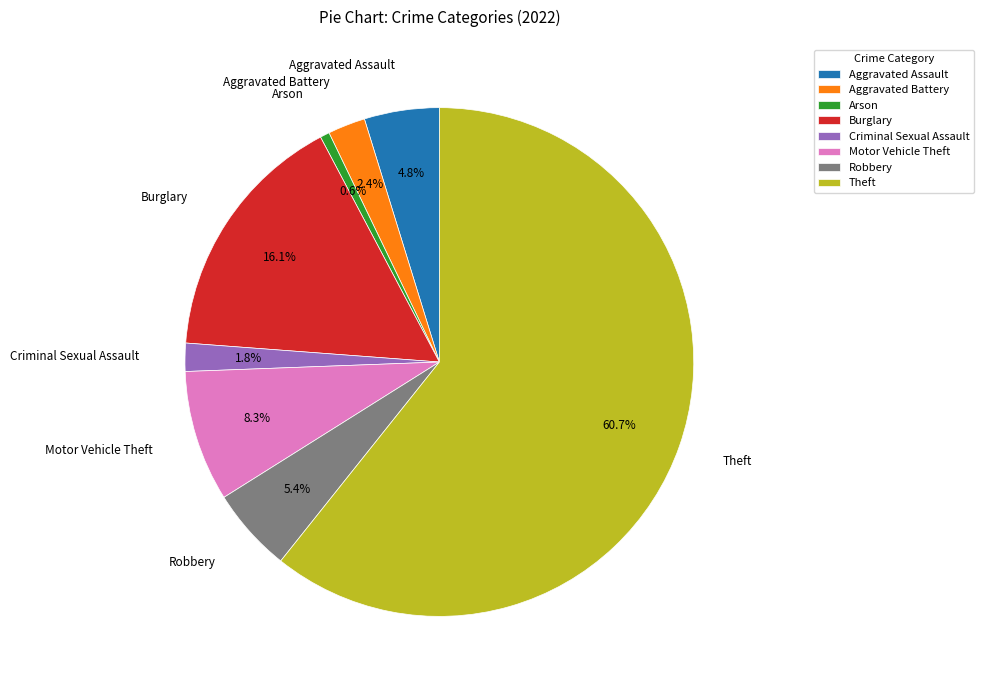

The Aggravated Battery slice represents 2% of the pie. True or false?

True